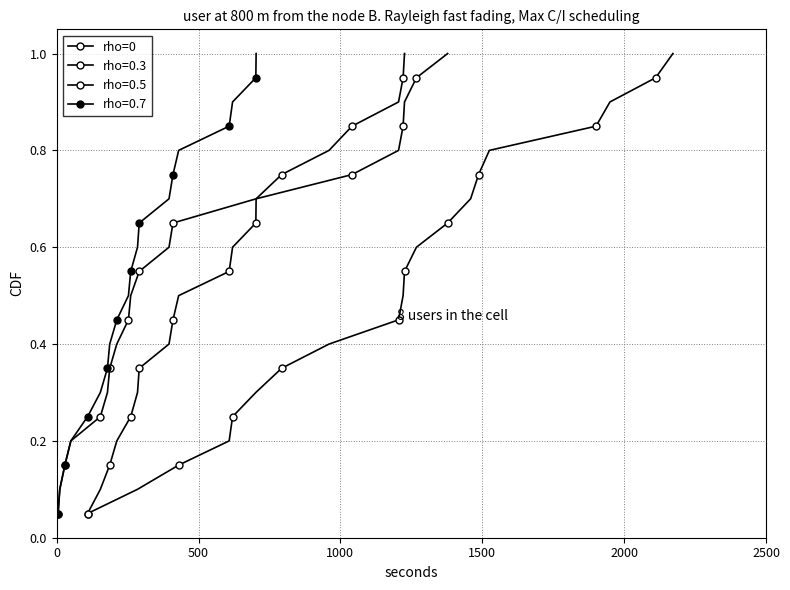

What is the sum of all values?

10.5